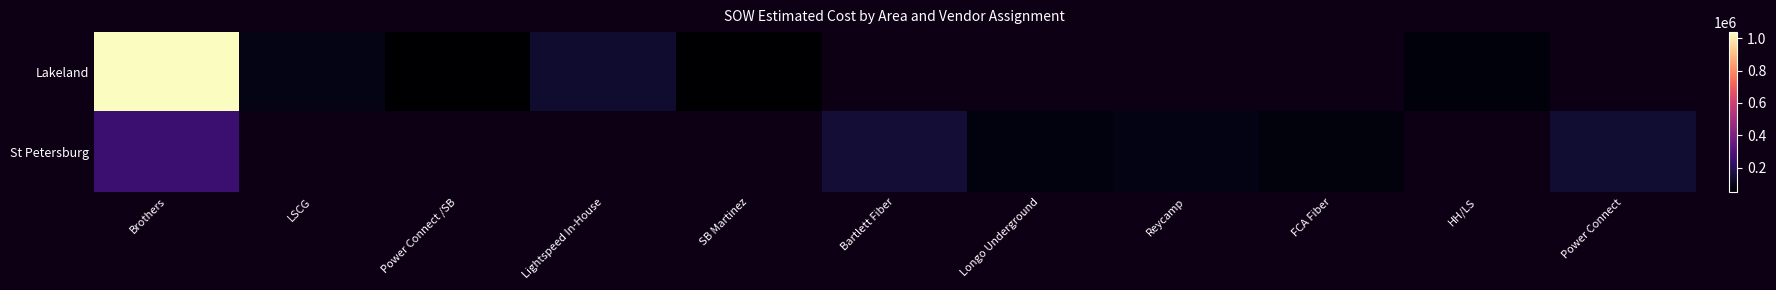

How many values in the Lakeland series exceed 1038545?

1